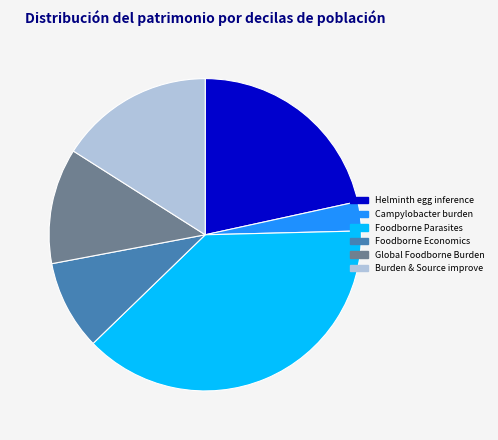

Is there a majority slice in this chart?

No